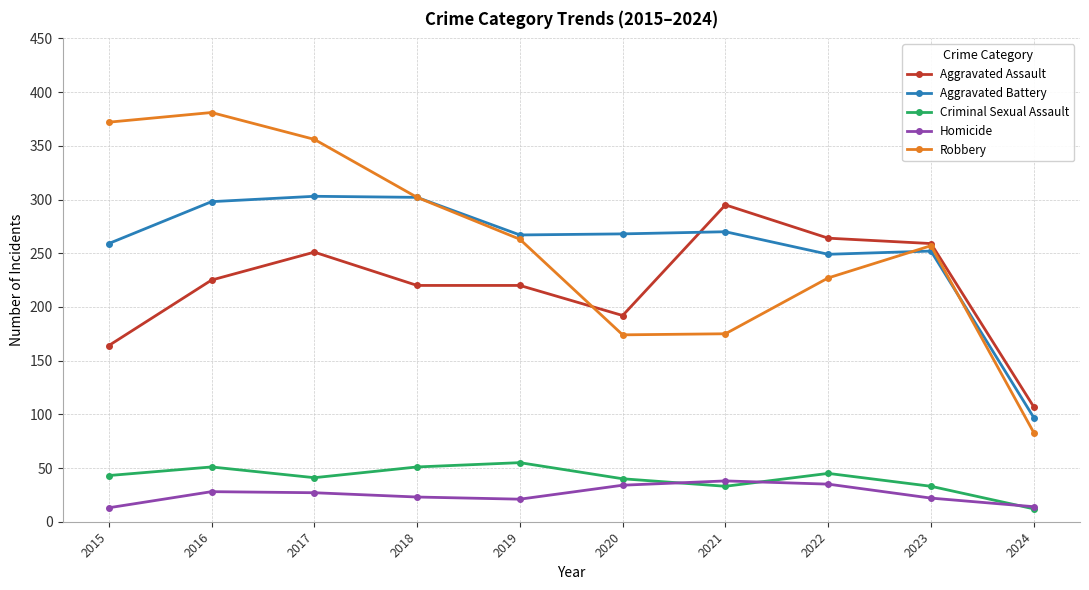

How many data points does each series have?

10